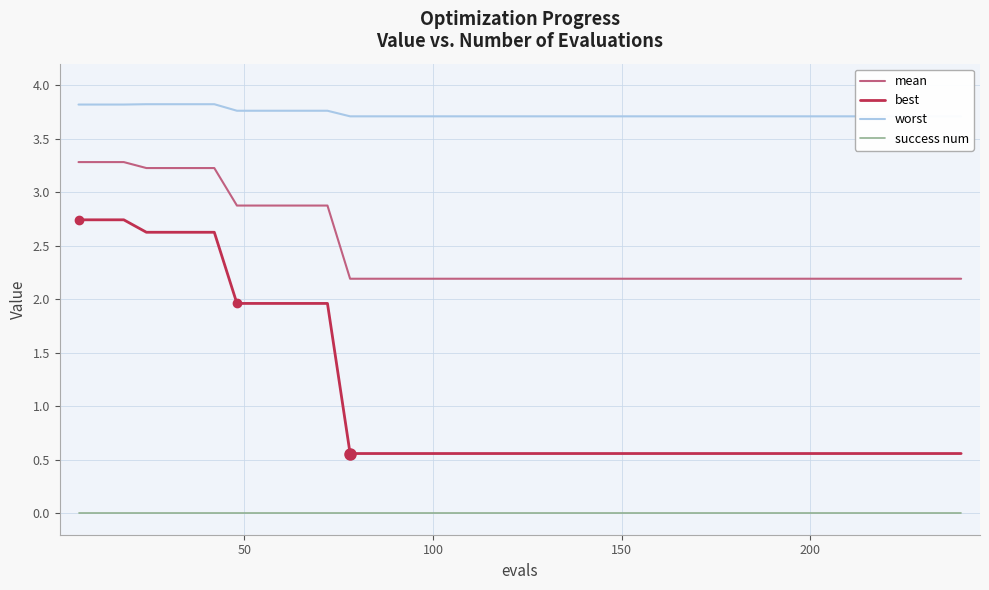

List the series in order of their peak value, highest first.

worst, mean, best, success num